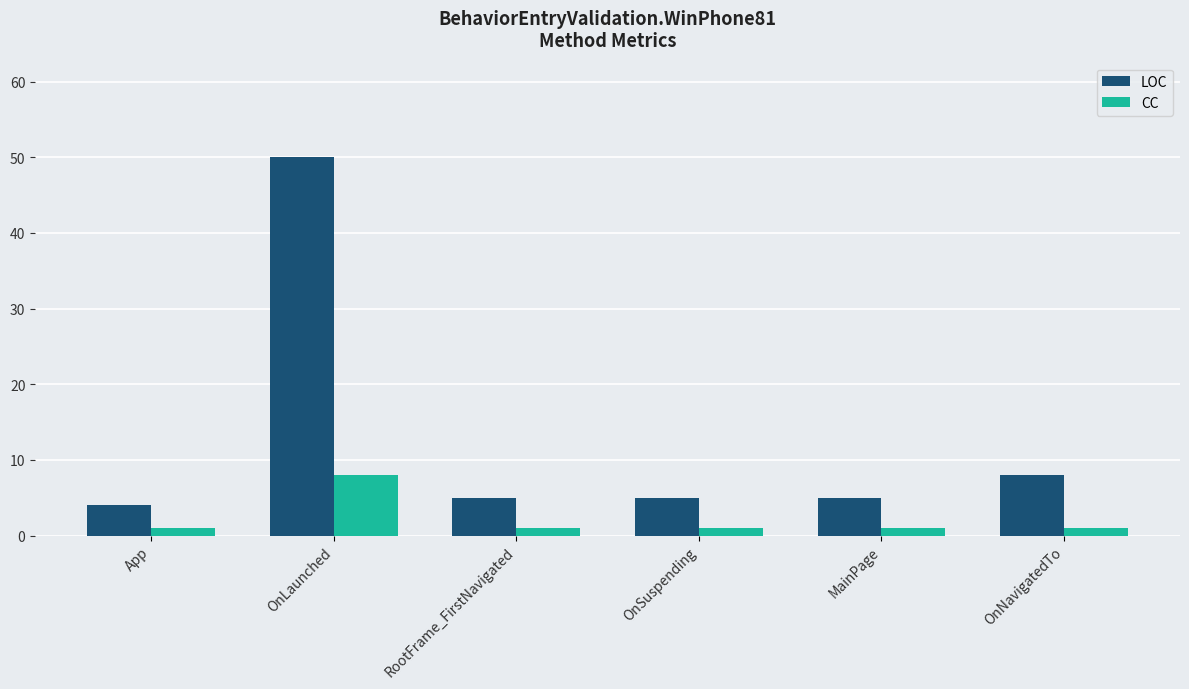

What is the value of the LOC bar at the 2nd from the left?

50